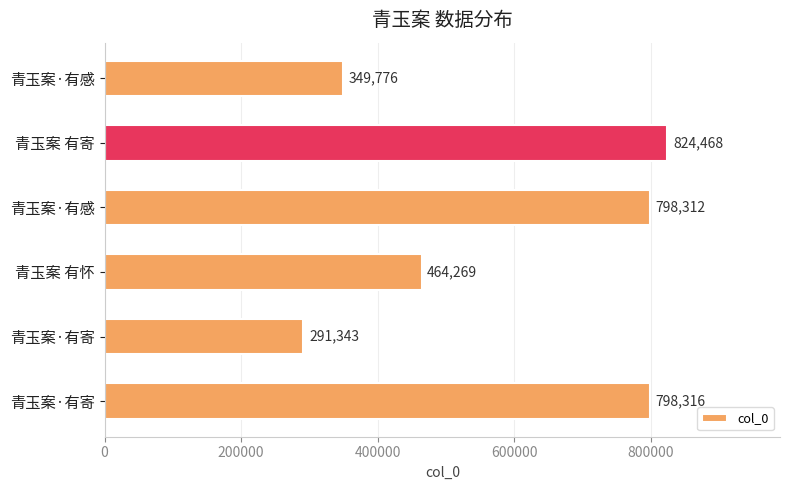

How many data points are less than 798312?

3